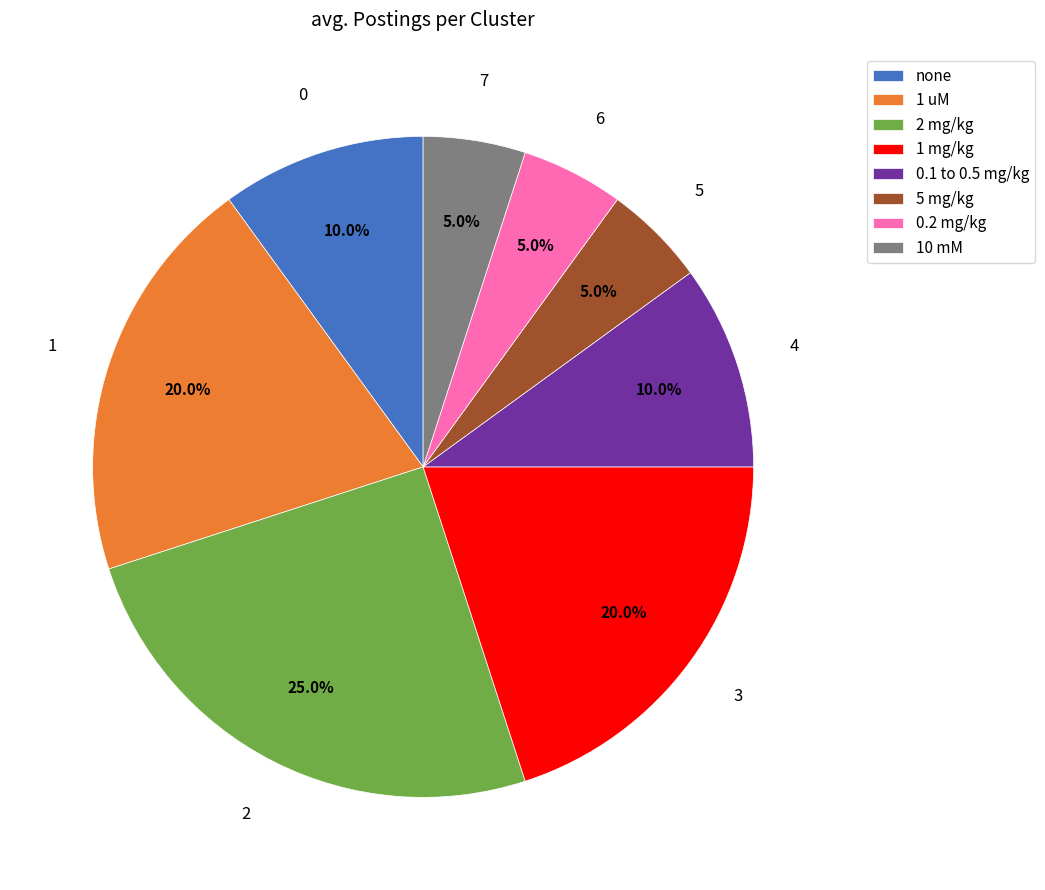

To the nearest percent, what is the difference between the largest and smallest slice percentages?

20%